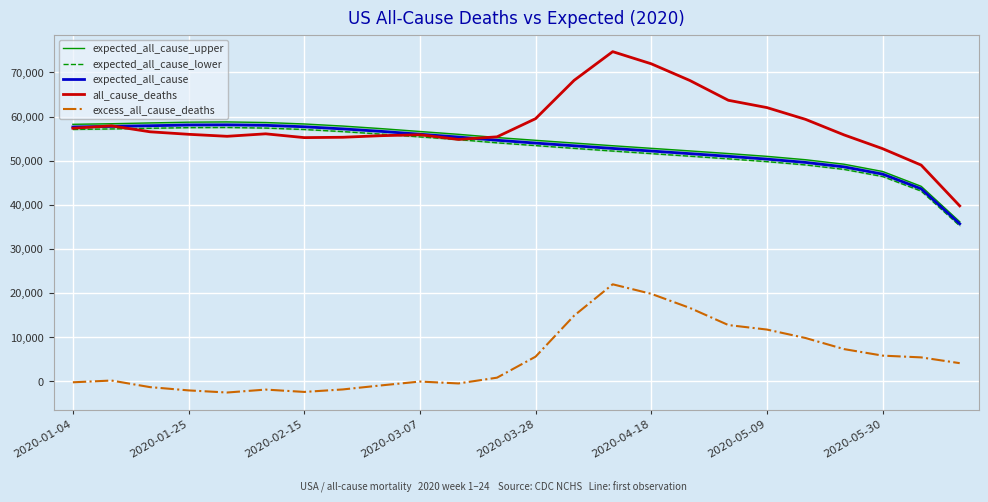

How many data points in expected_all_cause_upper are less than 55243?

12